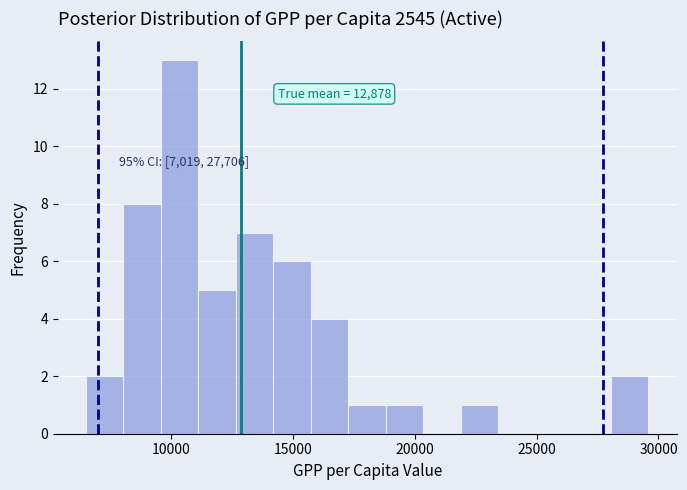

Around what value on the x-axis is the tallest bar? Give the approximate position of its centre, as read against the axis.

10500